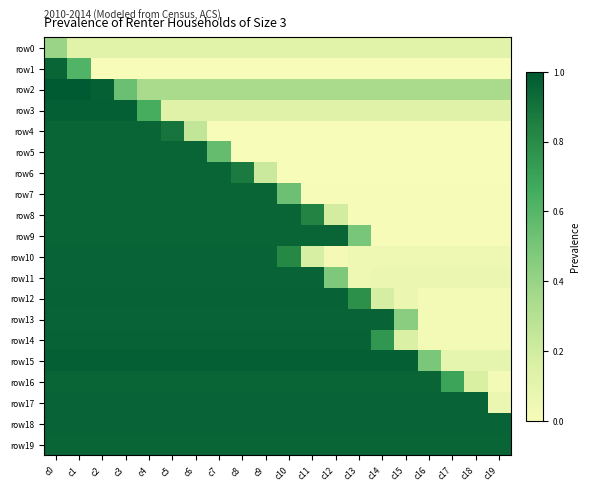

How many distinct data groups are displayed?

20